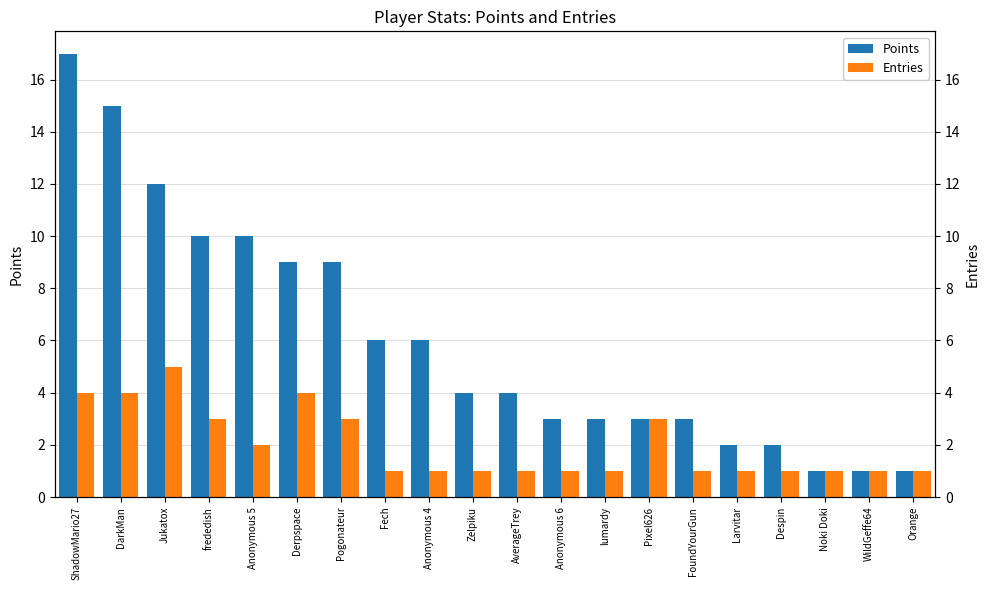

Rank the series at Pogonateur from highest to lowest value.

Points, Entries